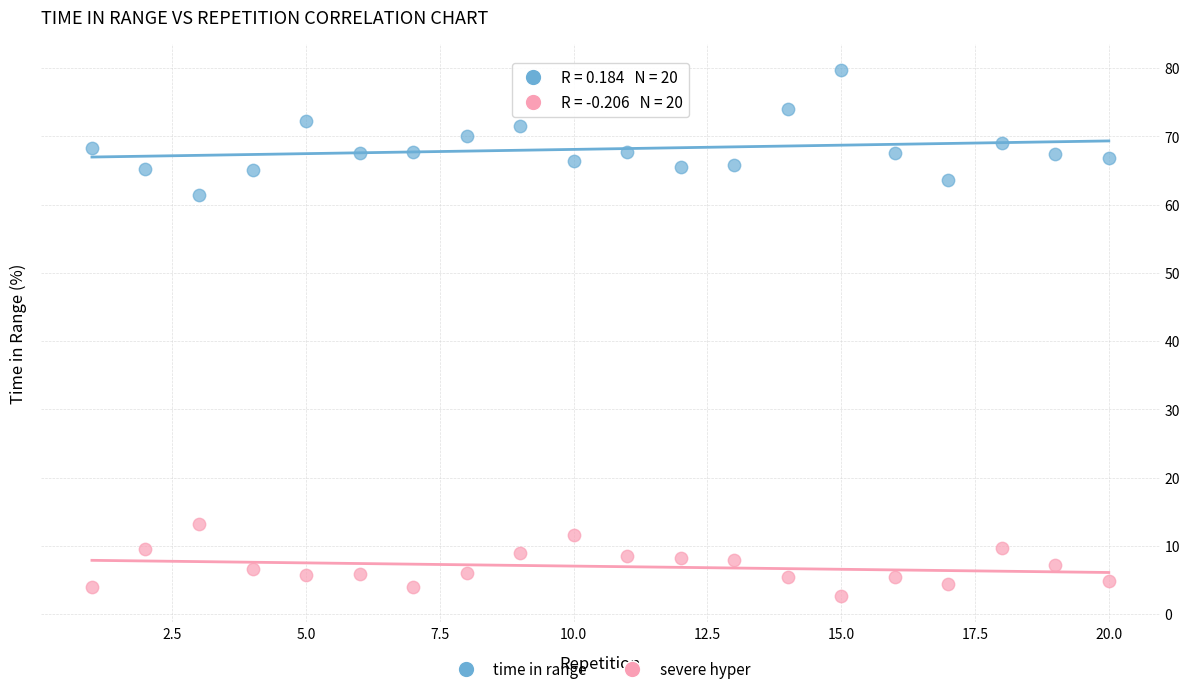

Which series has the widest spread of Y values?

time in range